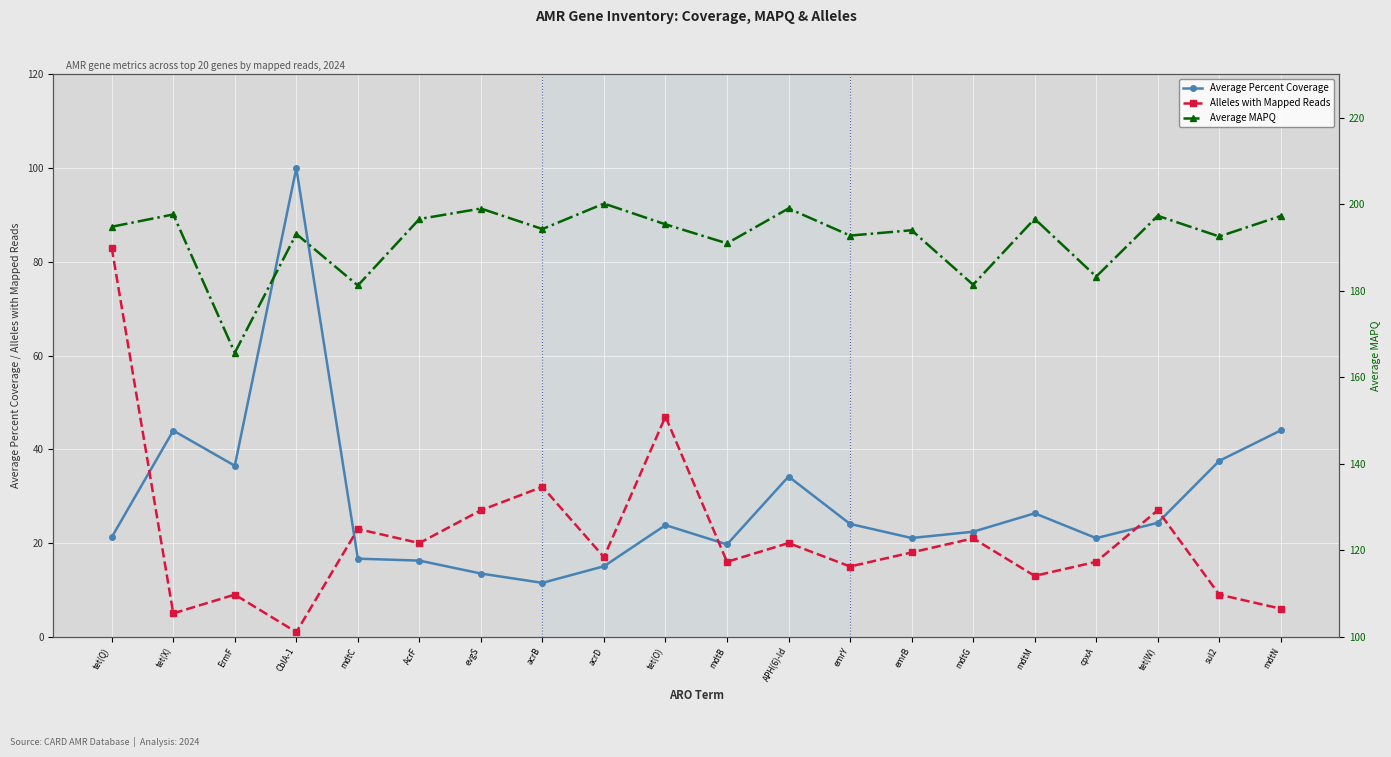

In Average Percent Coverage, how many points are higher than both neighbors (excluding endpoints)?

5